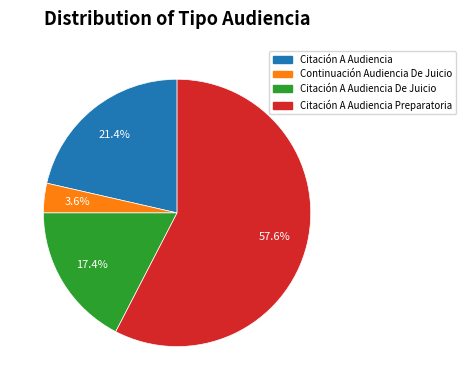

Rank the categories by value from lowest to highest.

Continuación Audiencia De Juicio, Citación A Audiencia De Juicio, Citación A Audiencia, Citación A Audiencia Preparatoria